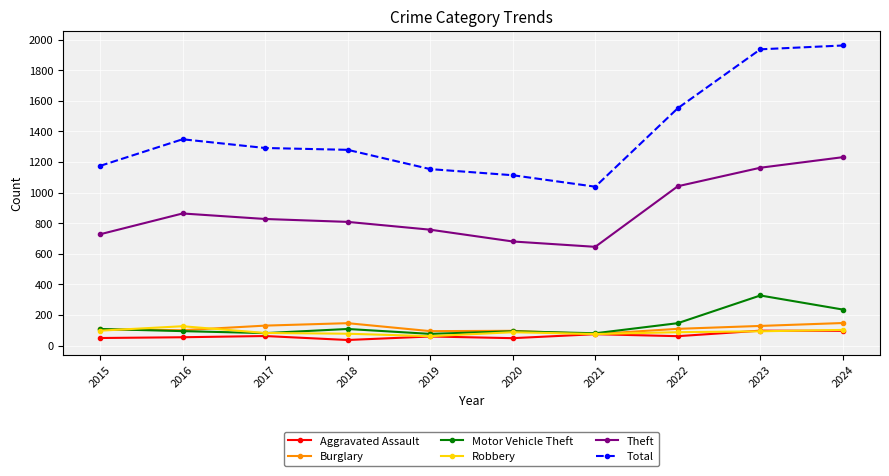

True or false: Robbery has a value of 87 at 2020.

True